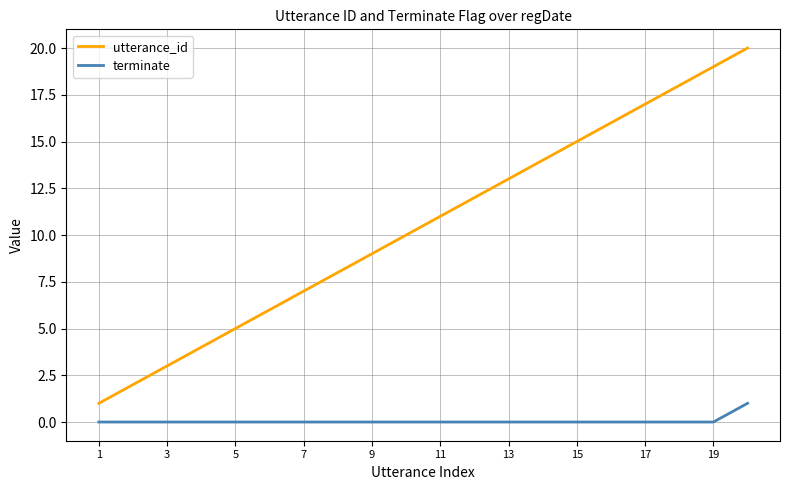

List the series in order of their overall mean, highest first.

utterance_id, terminate